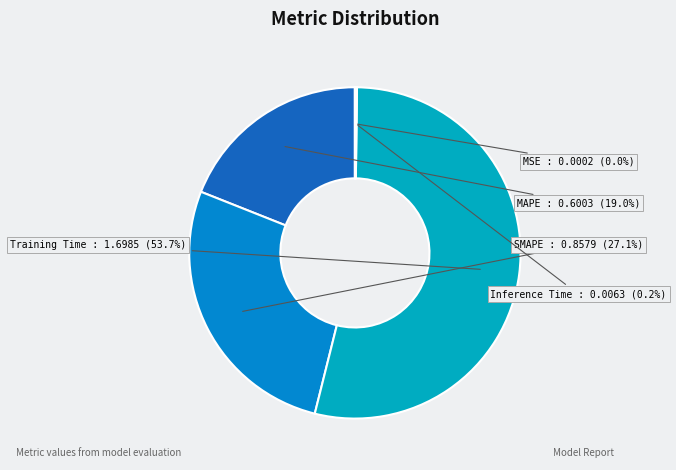

To the nearest percent, what is the combined percentage of Training Time and SMAPE?

81%